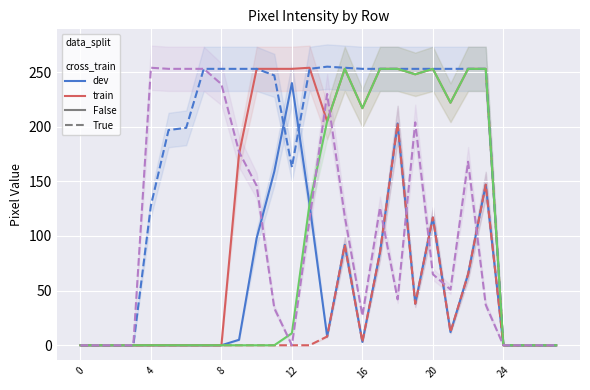

Is it true that col_16 equals 0 at 0?

True